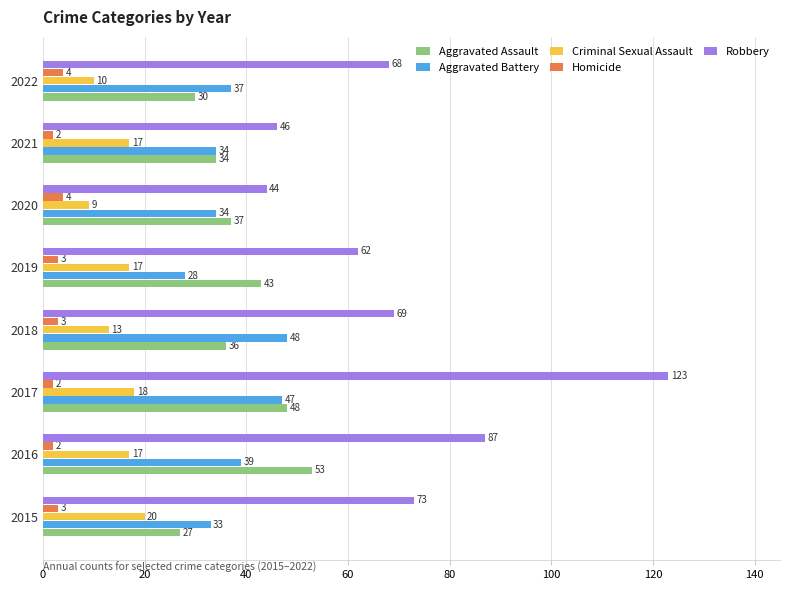

How many values in the Homicide series are below 3?

3